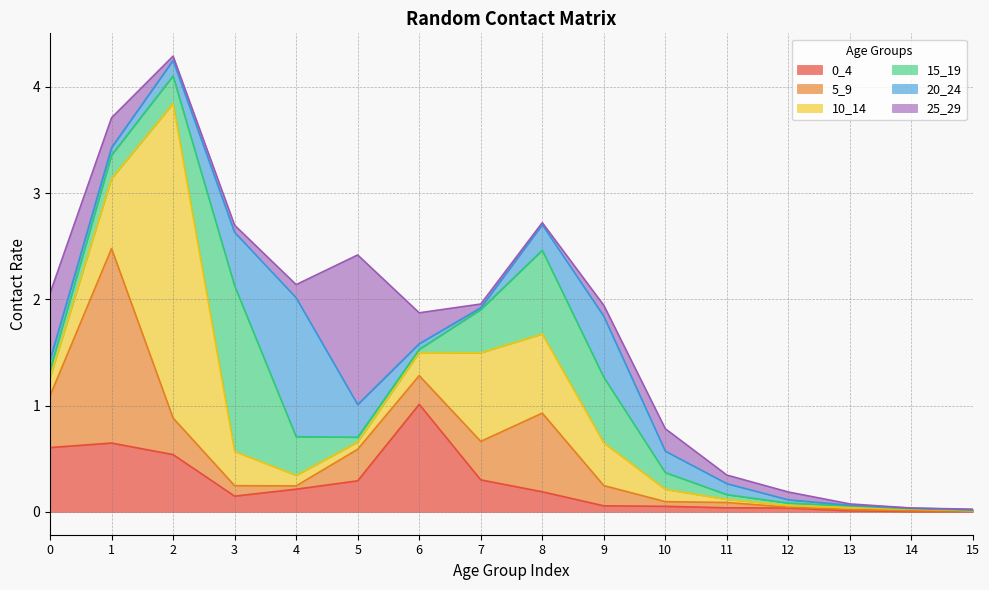

At which label does 5_9 reach its minimum?

15